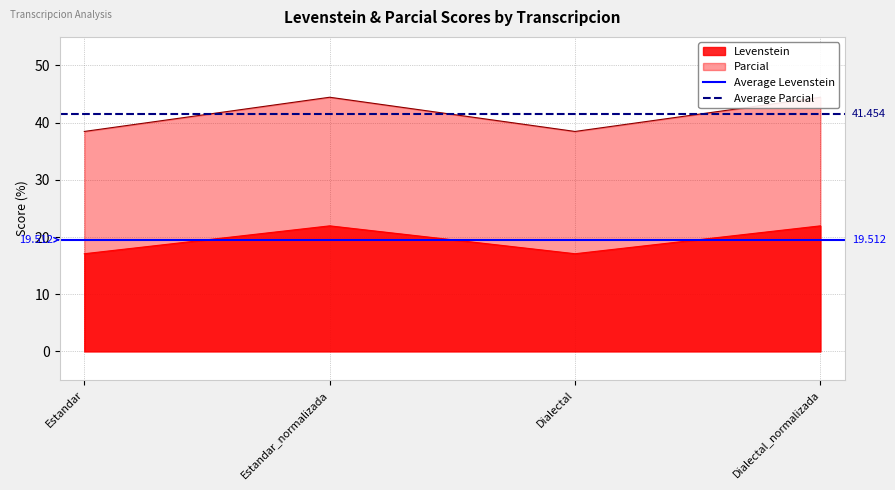

What value does the Levenstein series have at Estandar_normalizada?

22.0